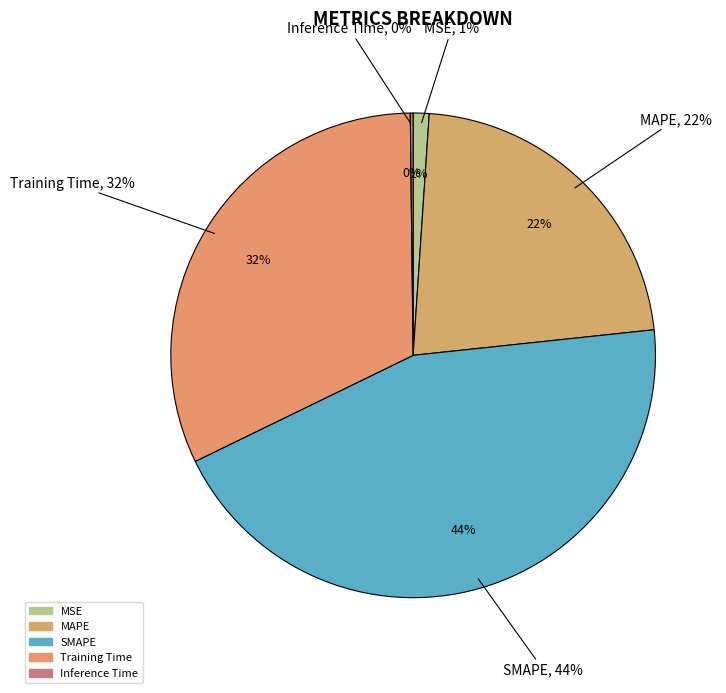

To the nearest percent, what is the combined percentage of Training Time and Inference Time?

32%